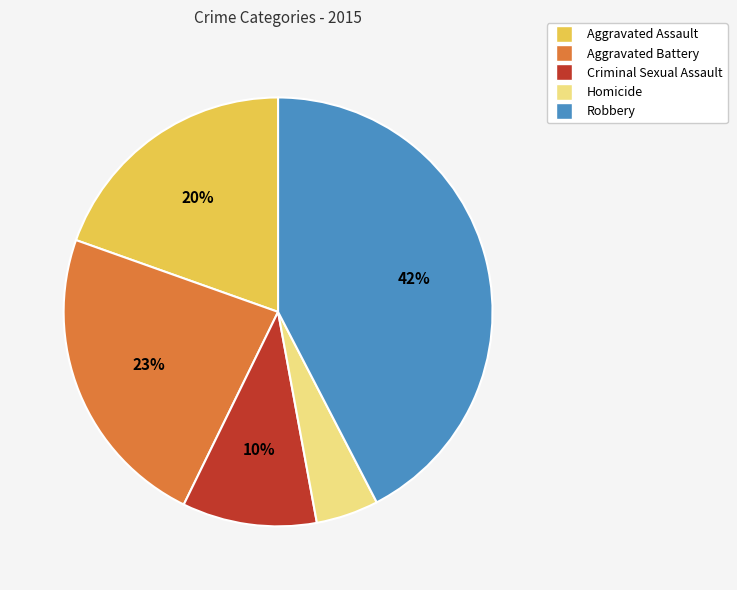

To the nearest percent, what percentage of the pie is Aggravated Battery?

23%